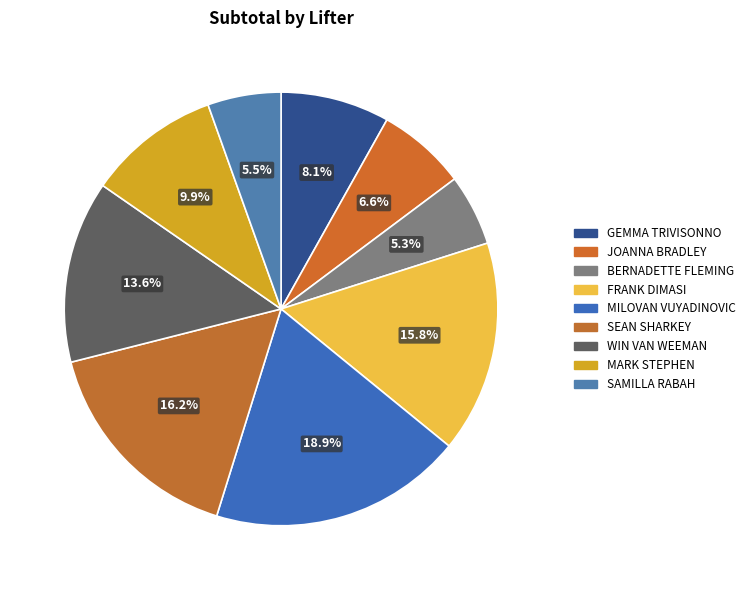

Rank the categories by value from highest to lowest.

MILOVAN VUYADINOVIC, SEAN SHARKEY, FRANK DIMASI, WIN VAN WEEMAN, MARK STEPHEN, GEMMA TRIVISONNO, JOANNA BRADLEY, SAMILLA RABAH, BERNADETTE FLEMING